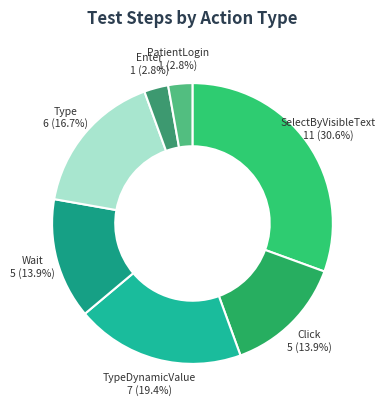

How many slices are in this pie chart?

7